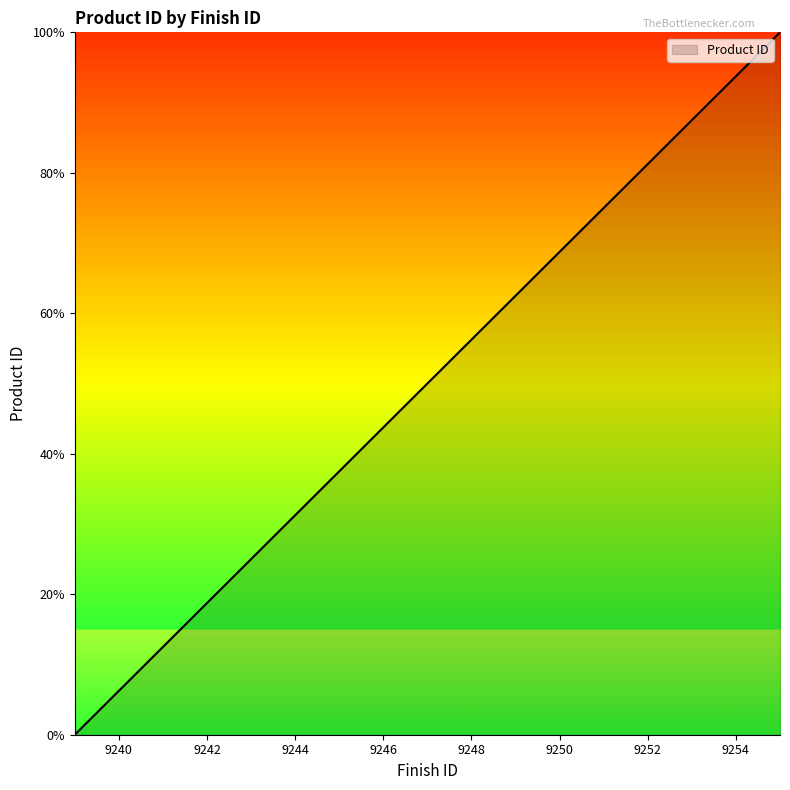

What is the greatest value displayed?

100.0